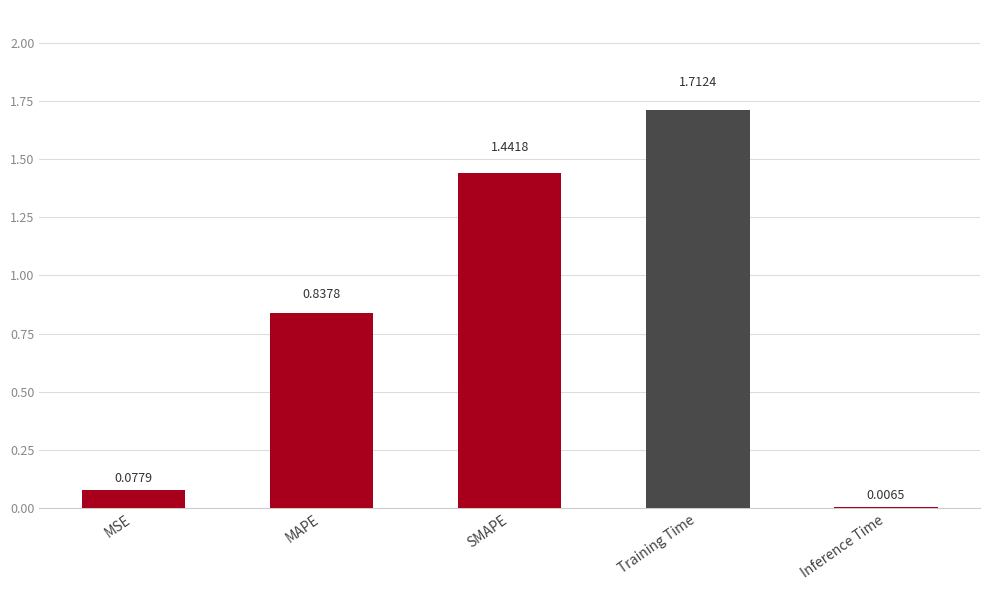

What is the label of the 3rd bar from the left?

SMAPE